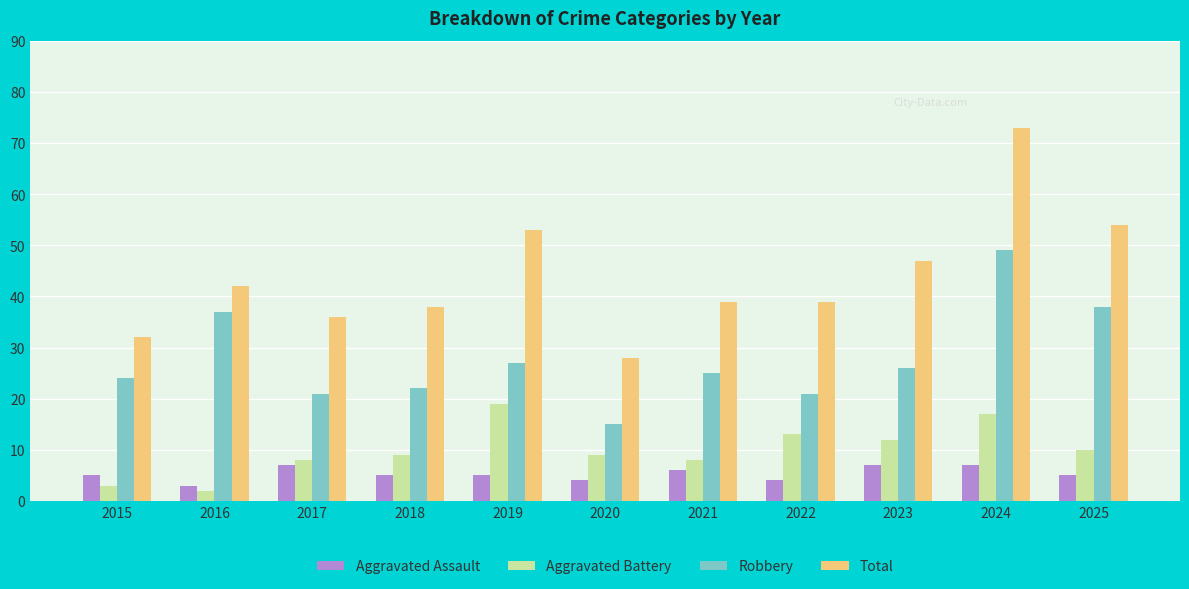

Reading left to right, extract all data points from this chart.

Aggravated Assault: 2015=5	2016=3	2017=7	2018=5	2019=5	2020=4	2021=6	2022=4	2023=7	2024=7	2025=5
Aggravated Battery: 2015=3	2016=2	2017=8	2018=9	2019=19	2020=9	2021=8	2022=13	2023=12	2024=17	2025=10
Robbery: 2015=24	2016=37	2017=21	2018=22	2019=27	2020=15	2021=25	2022=21	2023=26	2024=49	2025=38
Total: 2015=32	2016=42	2017=36	2018=38	2019=53	2020=28	2021=39	2022=39	2023=47	2024=73	2025=54